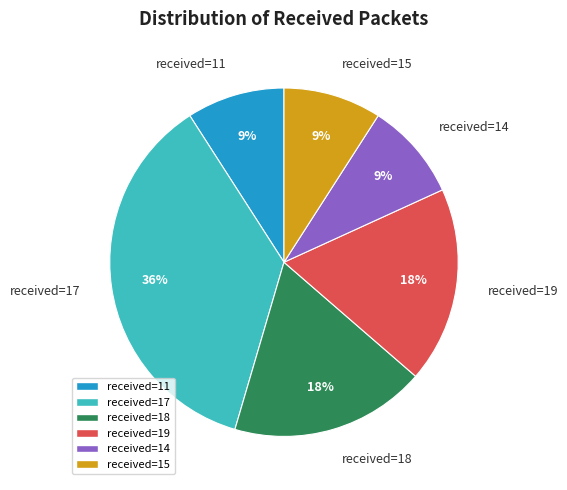

To the nearest percent, what is the combined percentage of received=17 and received=19?

55%